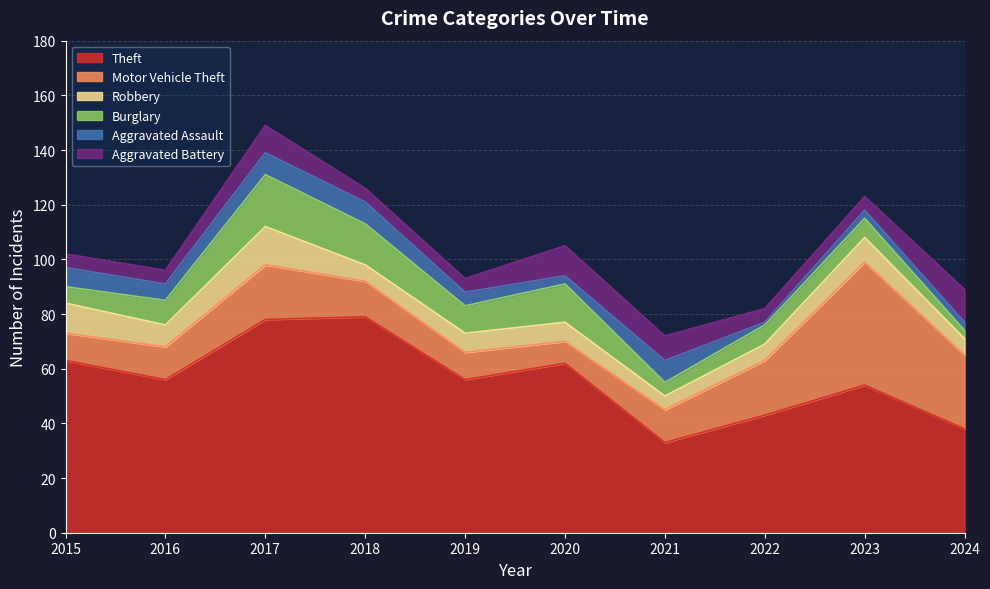

How many data points does each series have?

10